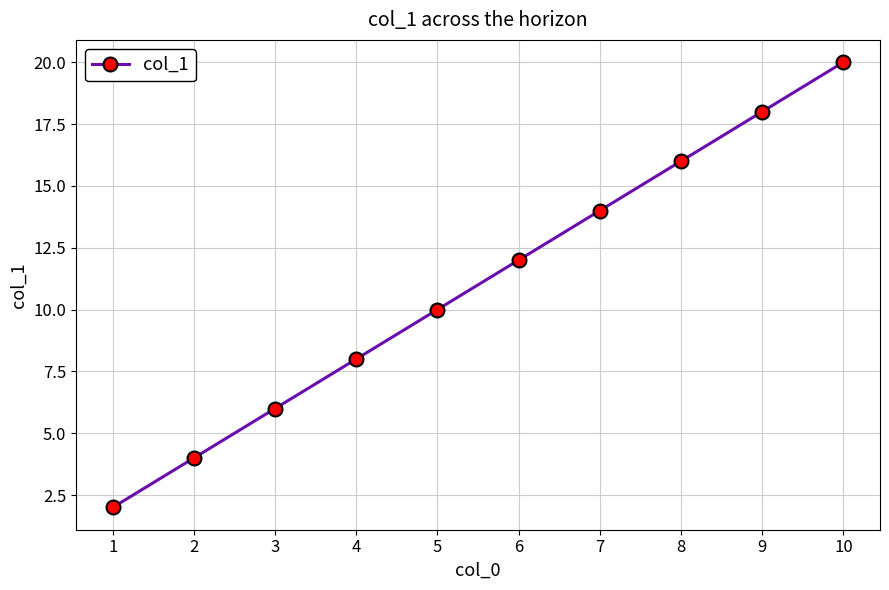

Is it true that the value at 3 is 1?

False